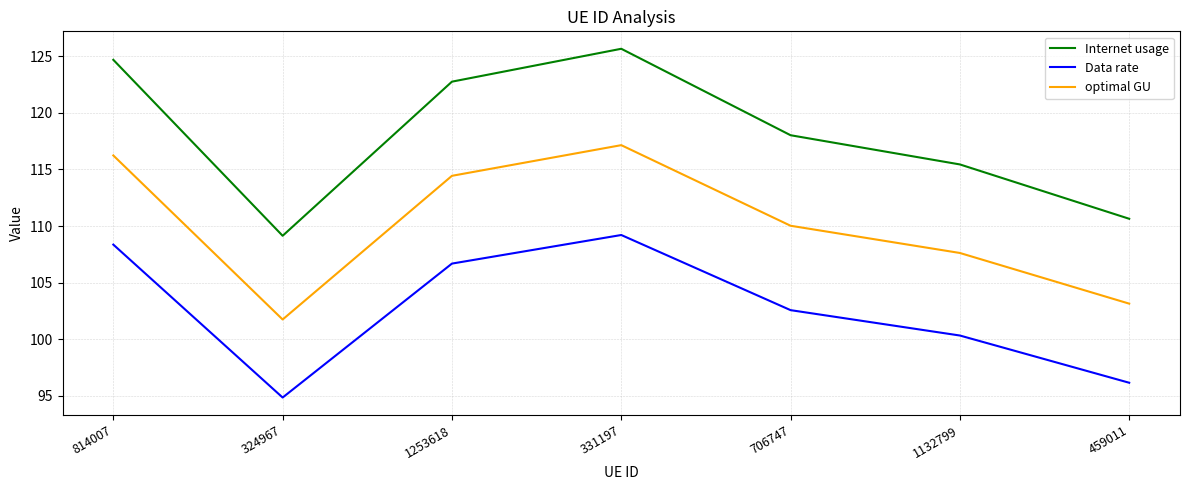

Which series has the largest range (max minus min)?

Internet usage